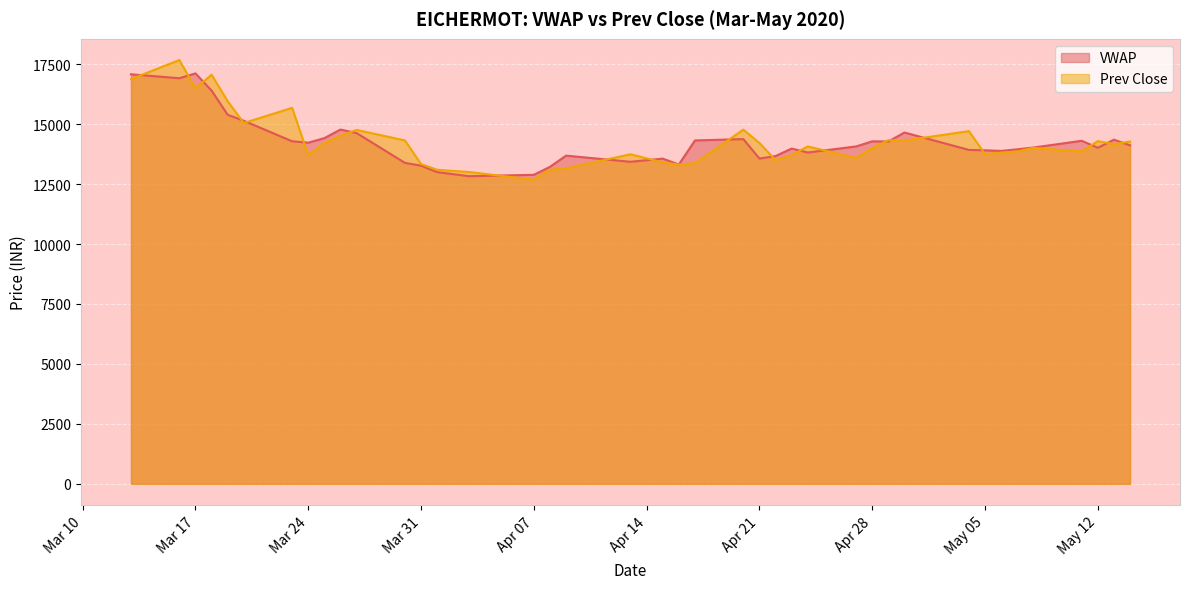

Where is the first local maximum for VWAP?

Mar 17